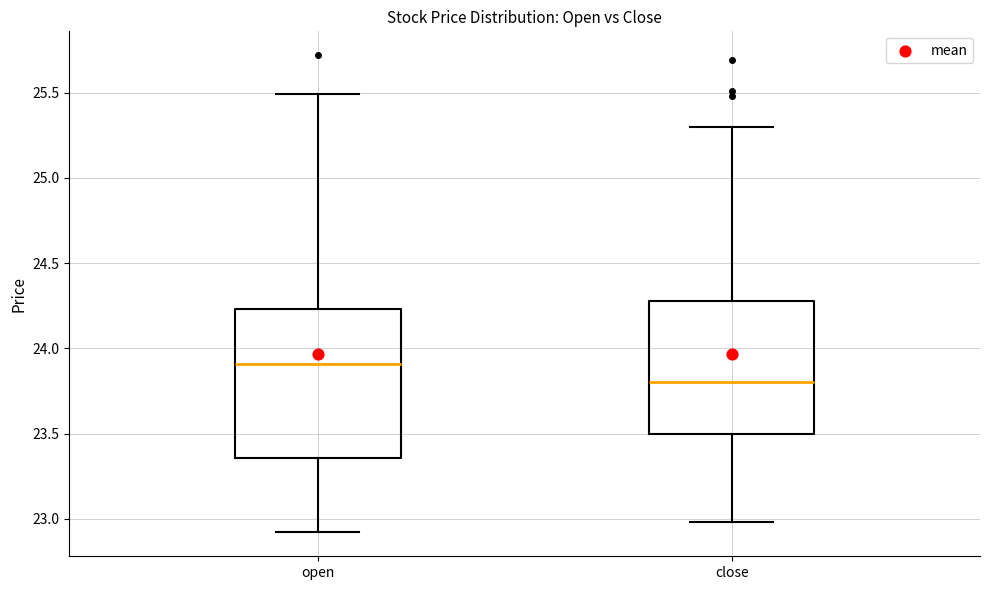

Reading left to right, read every box against the y-axis: the position of its median line, the range the box covers, and the ends of its whiskers. The values are not printed on the chart, so give them approximately, as read against the axis.

open: median 23.90, box 23.35 to 24.25, whiskers 22.90 to 25.50
close: median 23.80, box 23.50 to 24.30, whiskers 23.00 to 25.30